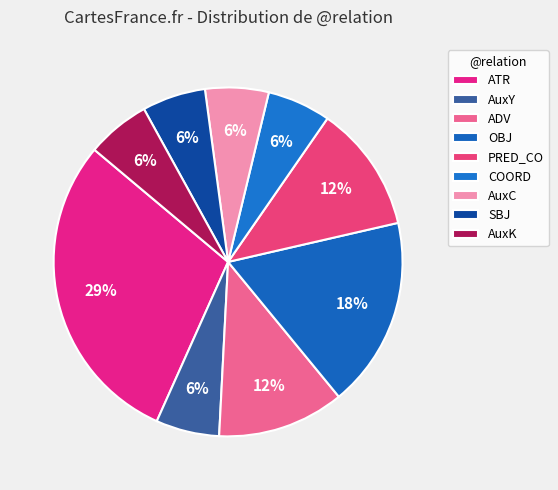

Is it true that SBJ is 6% of the pie?

True